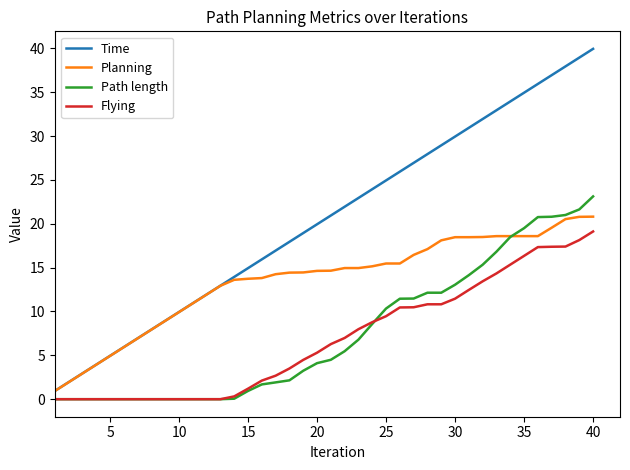

What is the maximum value for Planning?

20.8